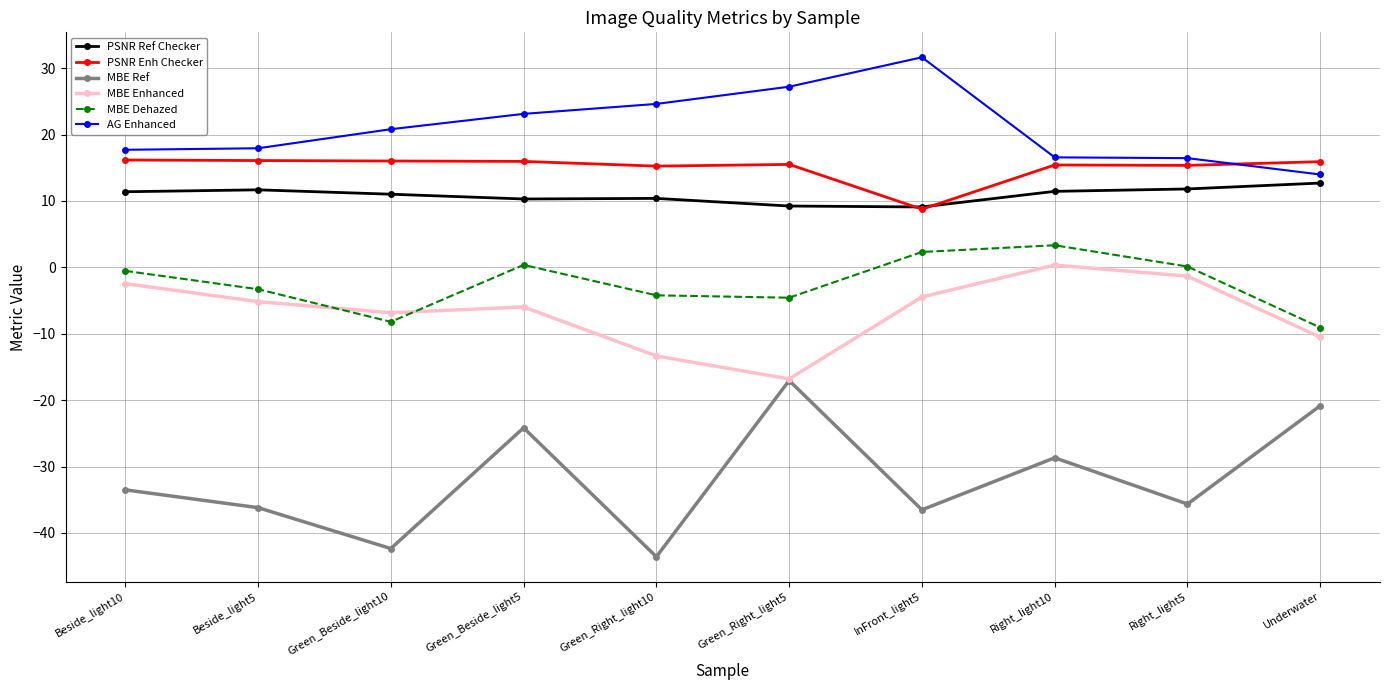

True or false: MBE Ref and PSNR Ref Checker intersect in this chart.

False